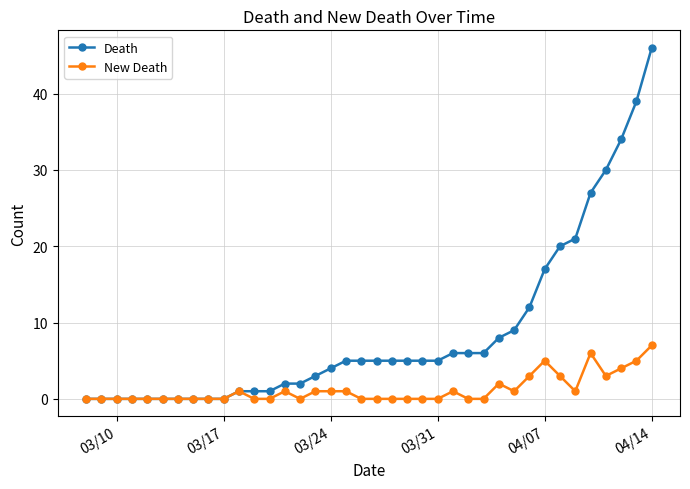

Rank the series by their maximum value, from highest to lowest.

Death, New Death